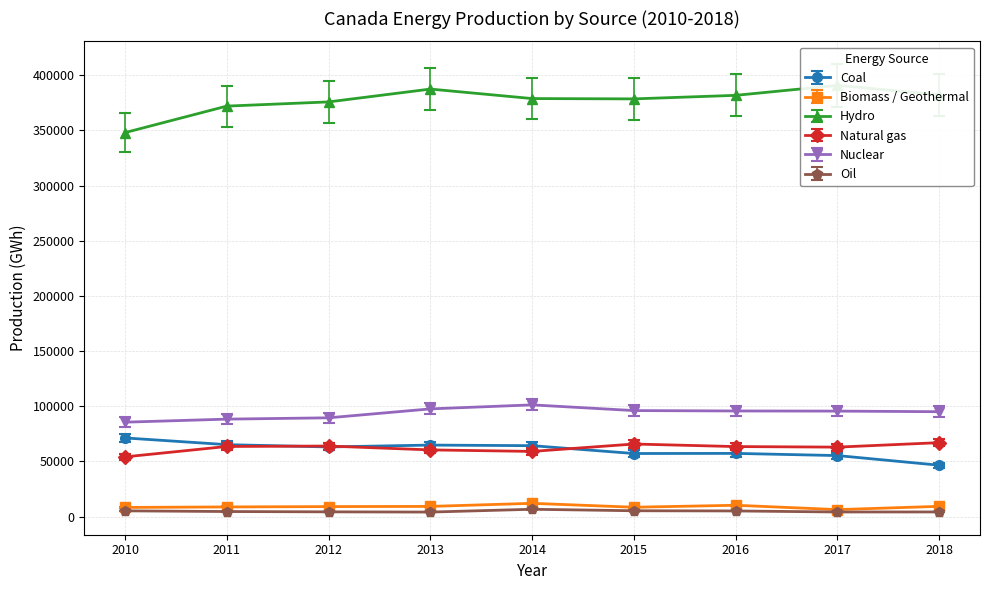

What is the minimum value shown in the chart?

4071.3